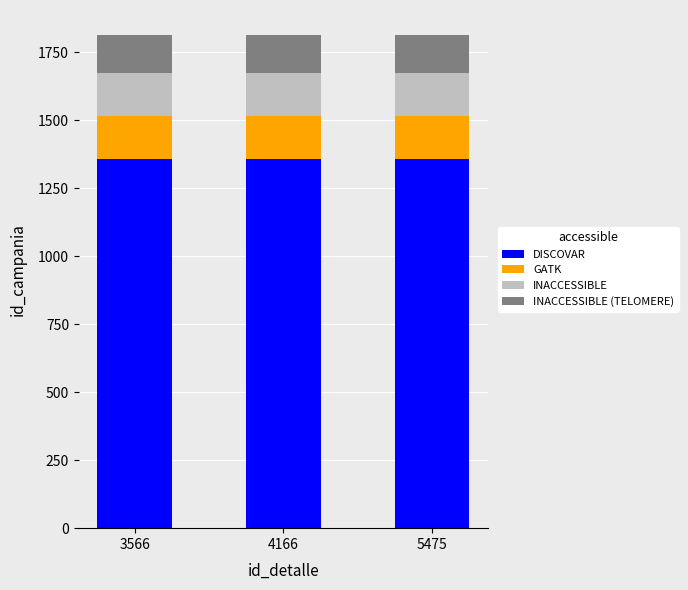

The value of DISCOVAR at 4166 is 2218.7. True or false?

False